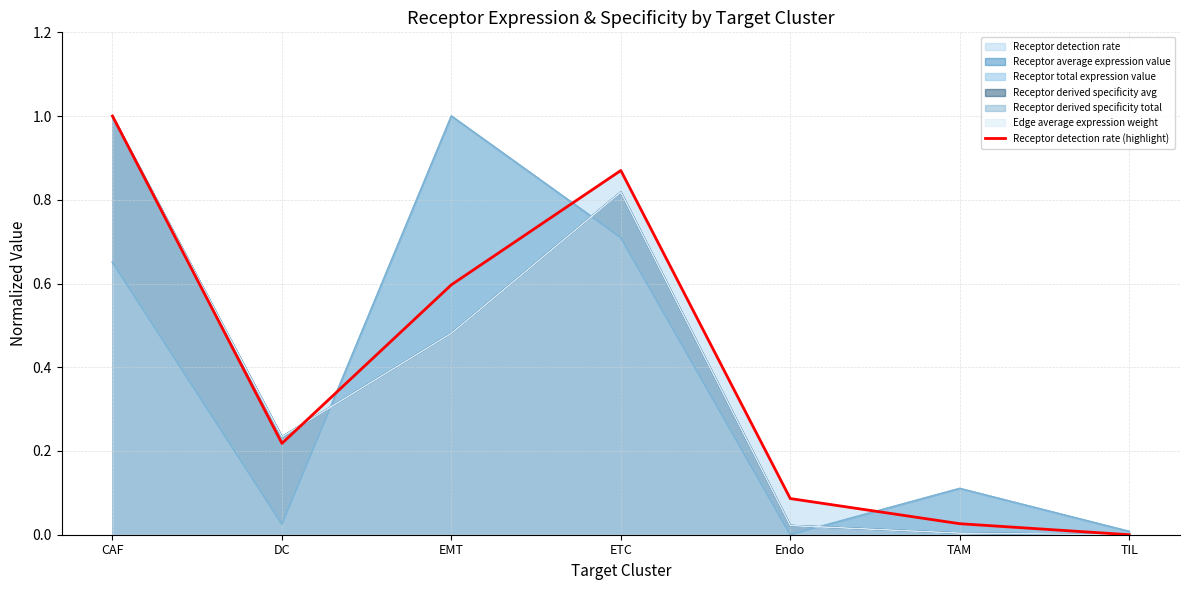

What is the label of the 2nd point from the left?

DC